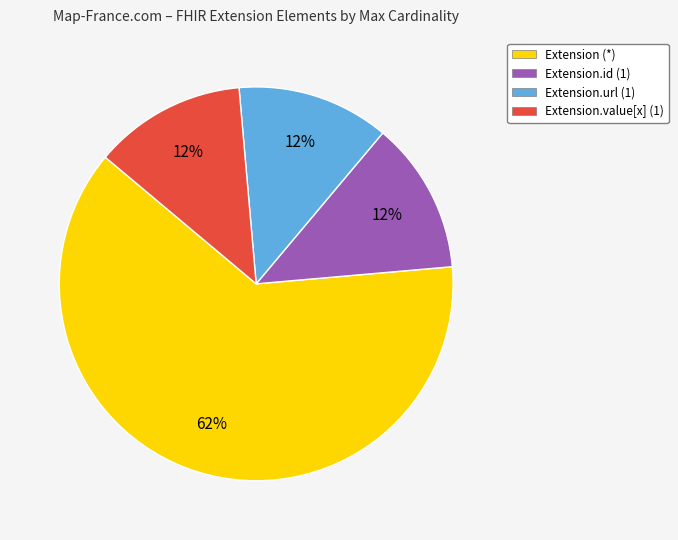

Count the number of slices in the pie.

4